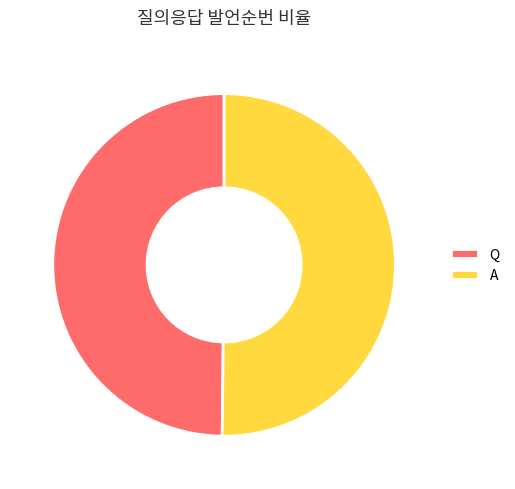

True or false: Q accounts for 50% of the total.

True